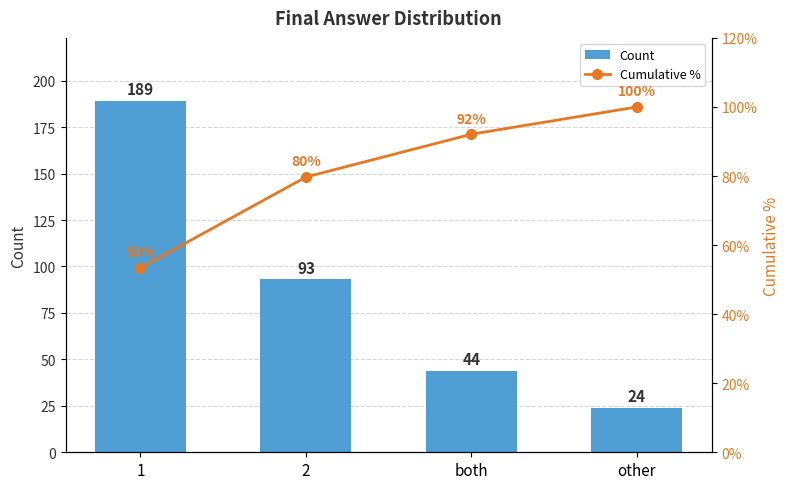

What is the value of the Count bar at the 4th from the left?

24